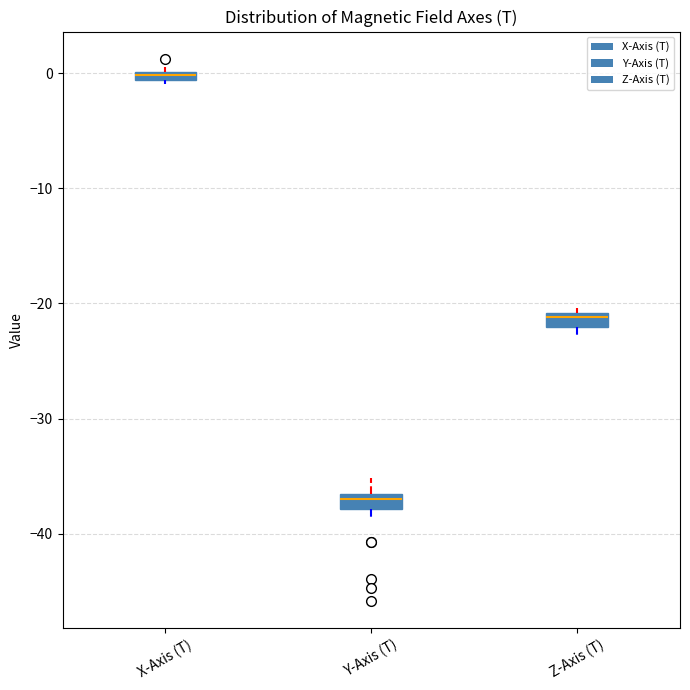

Where is the upper edge of the box for X-Axis (T) on the y-axis? The values are not printed on the chart, so give them approximately, as read against the axis.

0